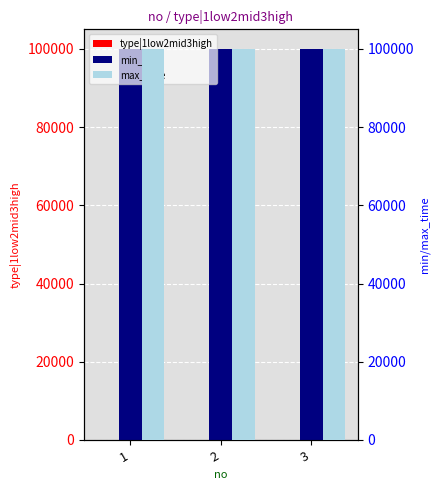

Which label corresponds to the largest value in the chart?

1